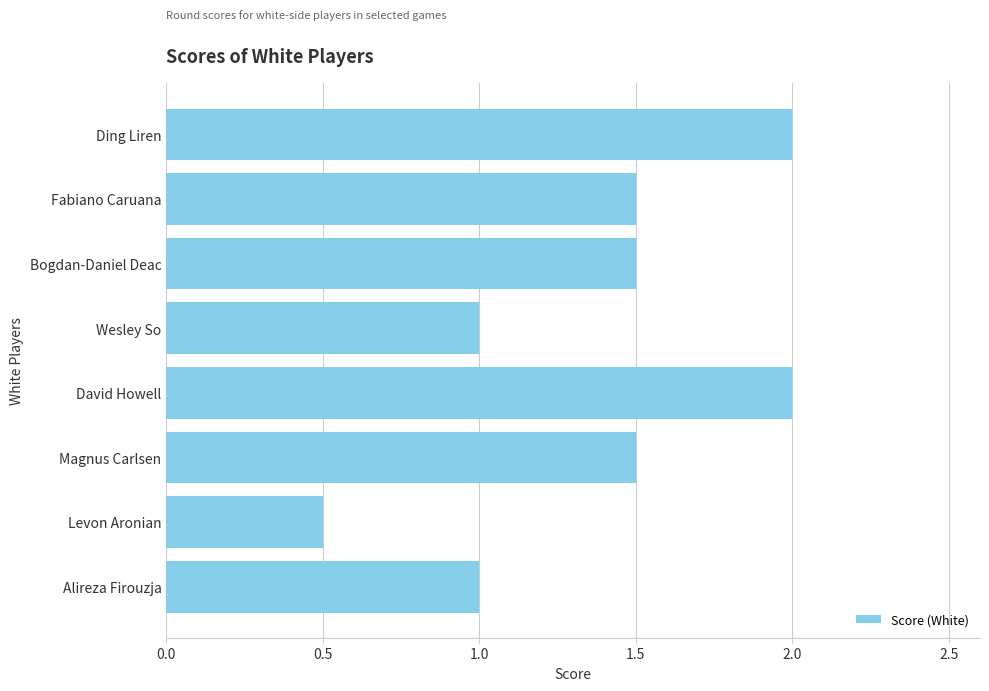

Reading top to bottom, transcribe all the data shown in this chart.

2.0	1.5	1.5	1.0	2.0	1.5	0.5	1.0